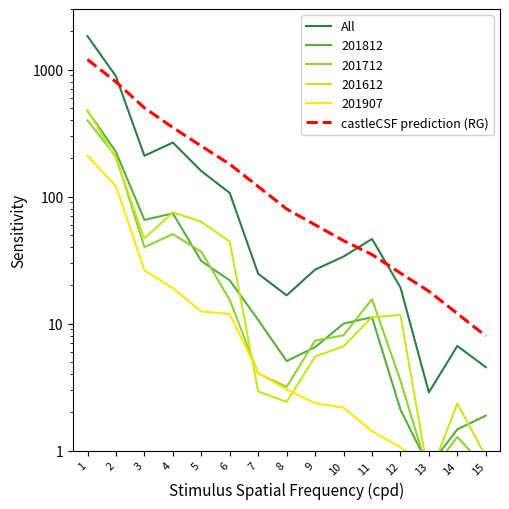

How many values in the All series exceed 33?

8